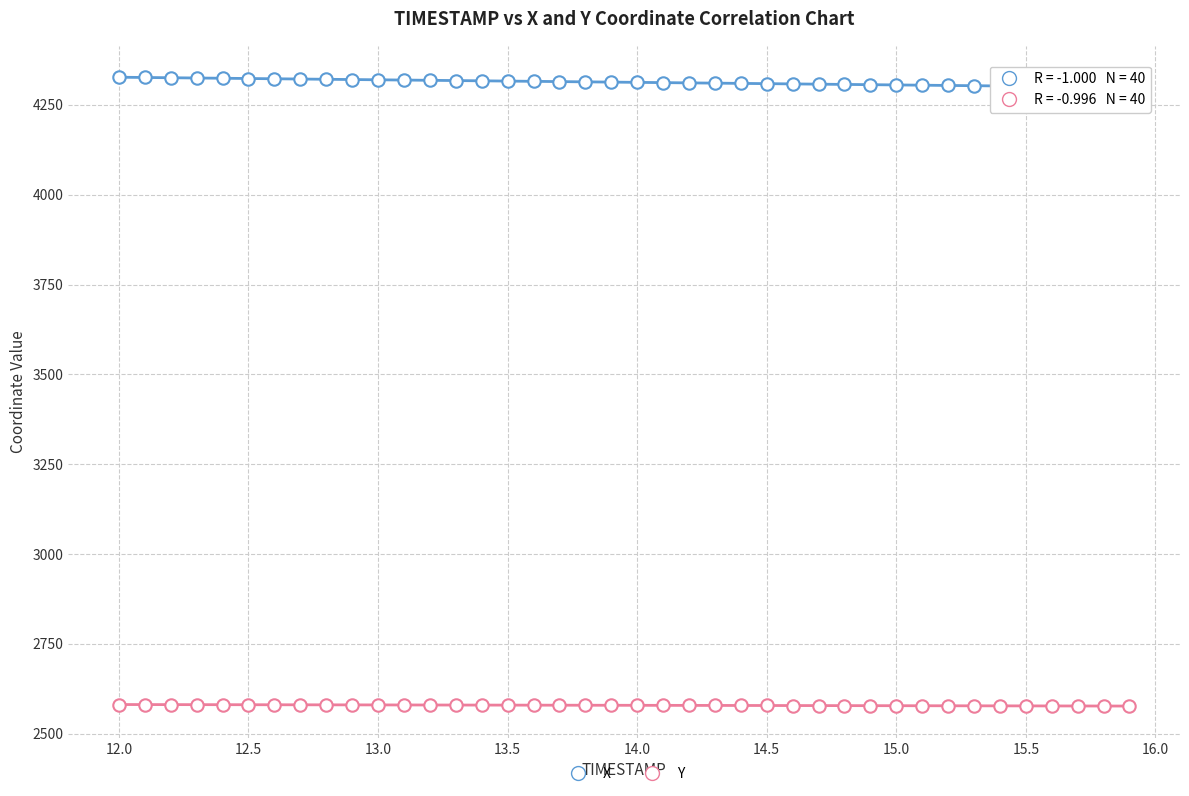

How many data points are displayed?

80